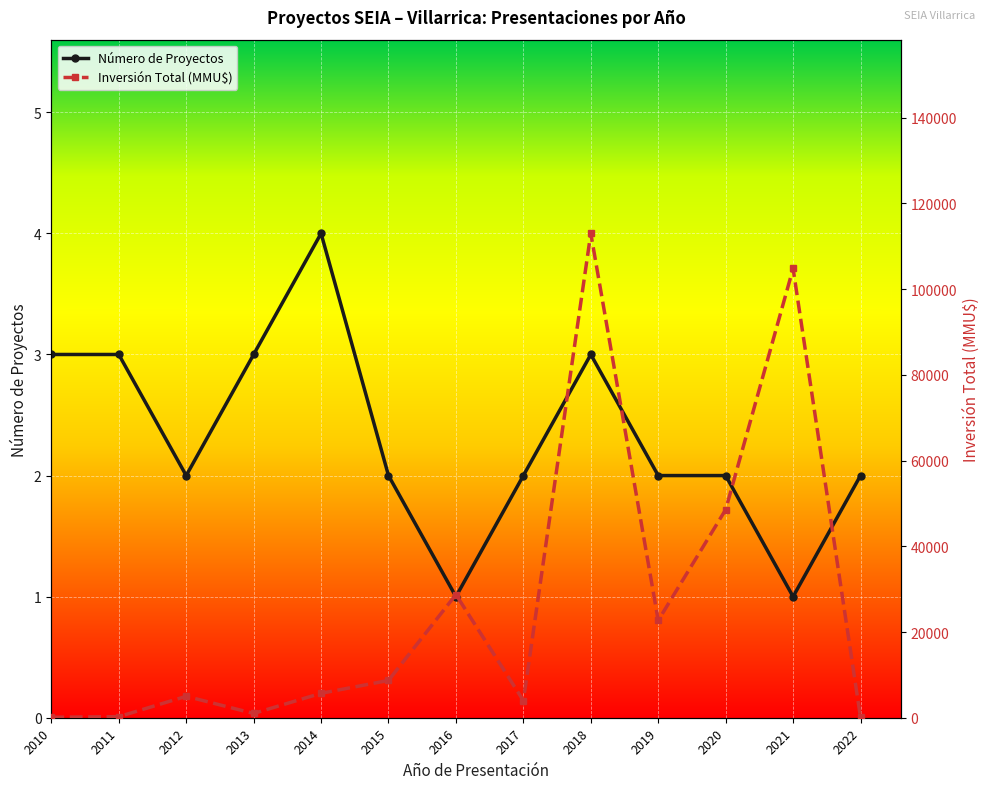

Which series has the largest total across all categories?

Inversión Total (MMU$)